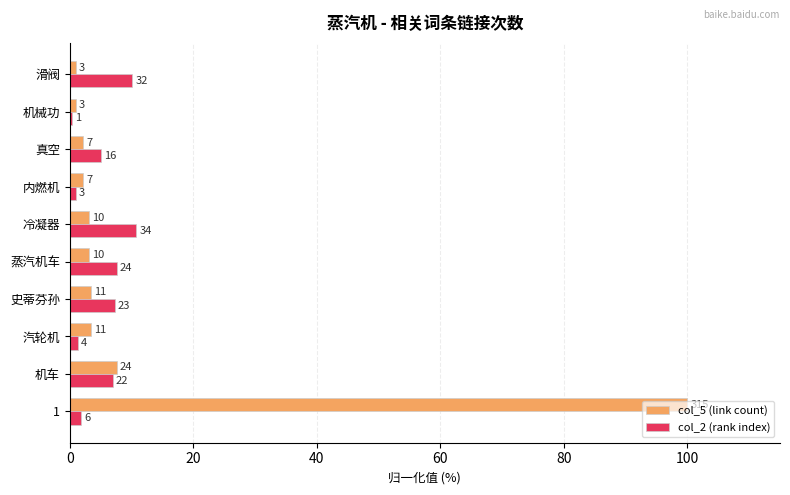

What are all the series names shown in the legend?

col_5 (link count), col_2 (rank index)